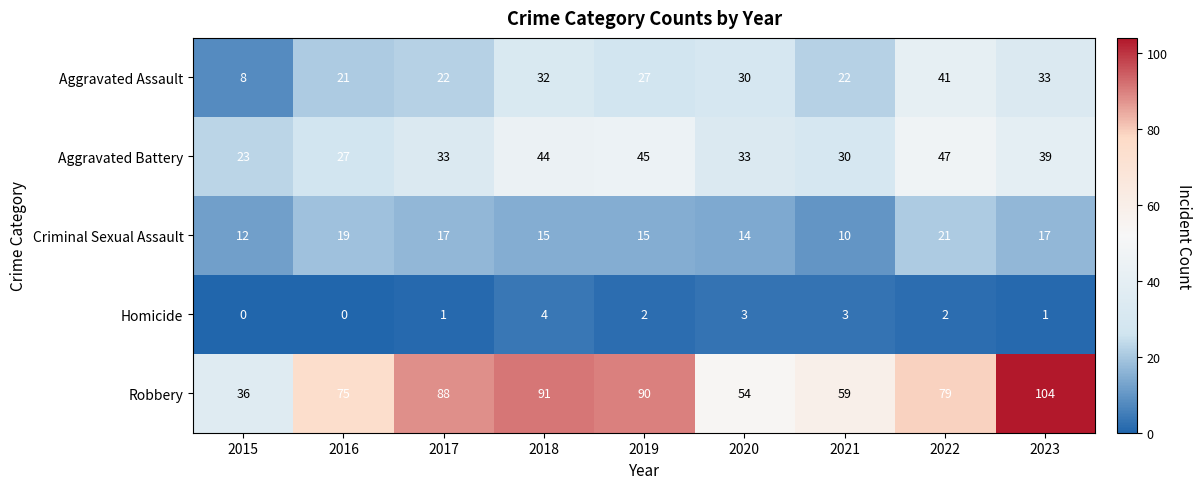

What is the total value across all series at 2021?

124